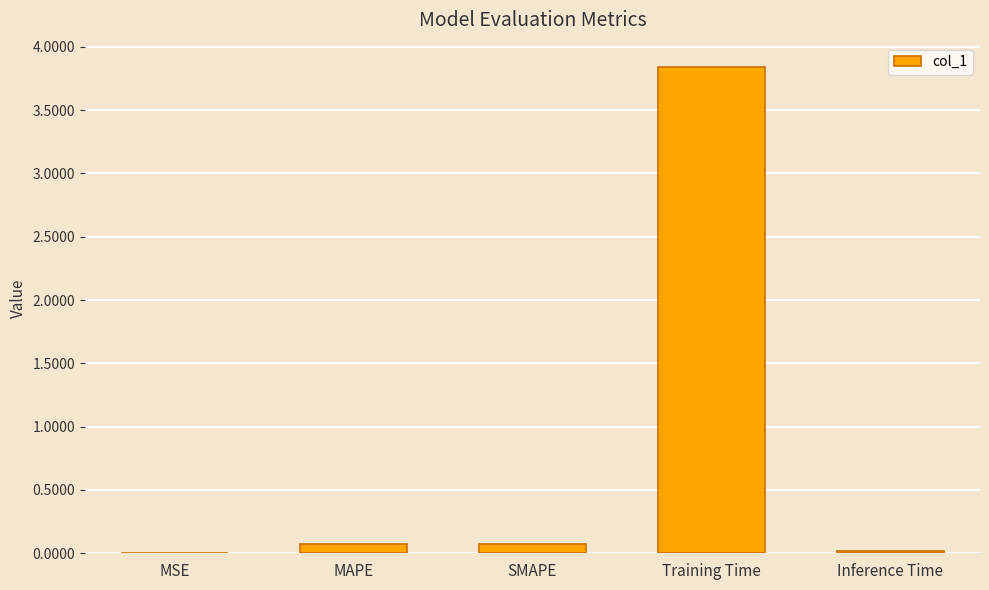

Between Training Time and MSE, which is larger?

Training Time